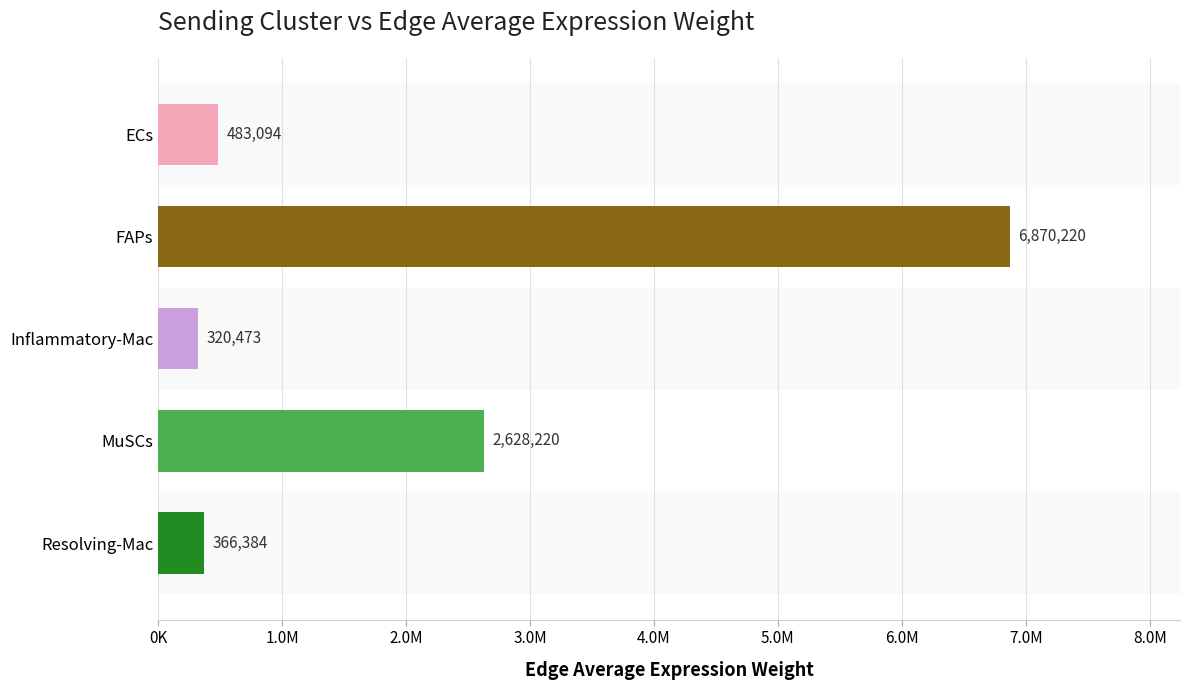

Are the bars horizontal?

Yes